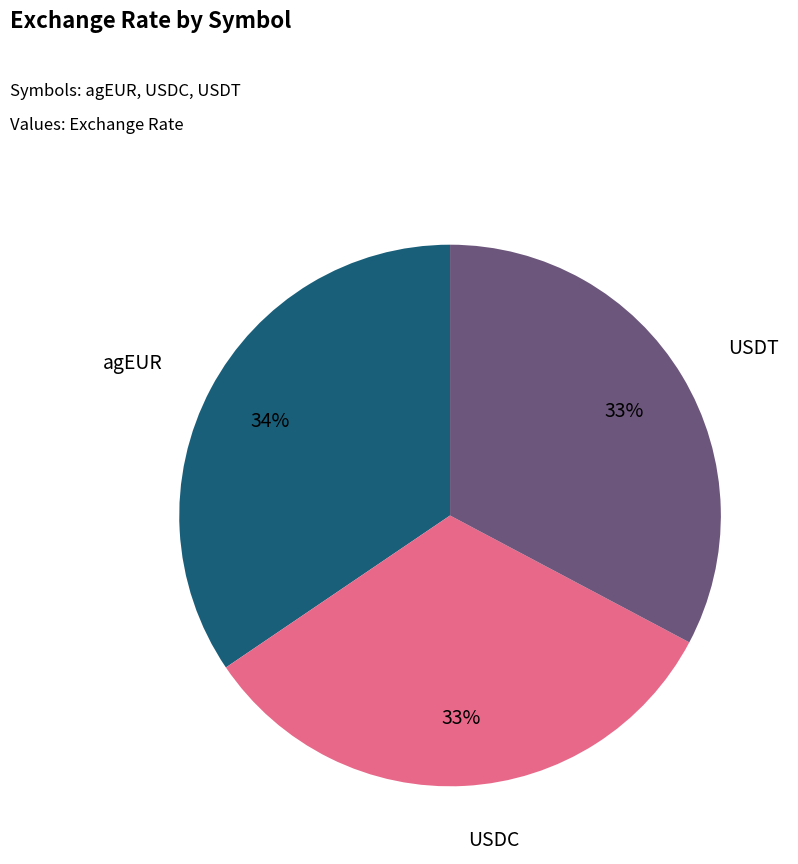

How many slices are in this pie chart?

3